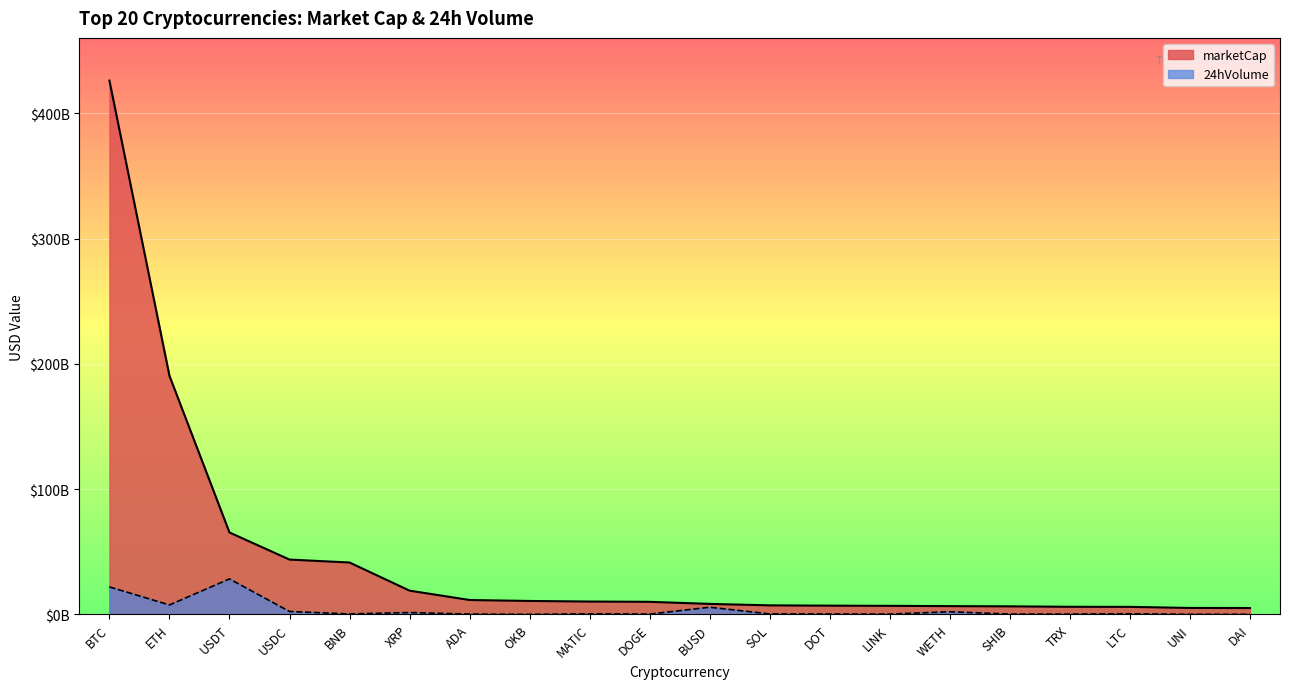

Does the chart display data point markers on the line(s)?

No